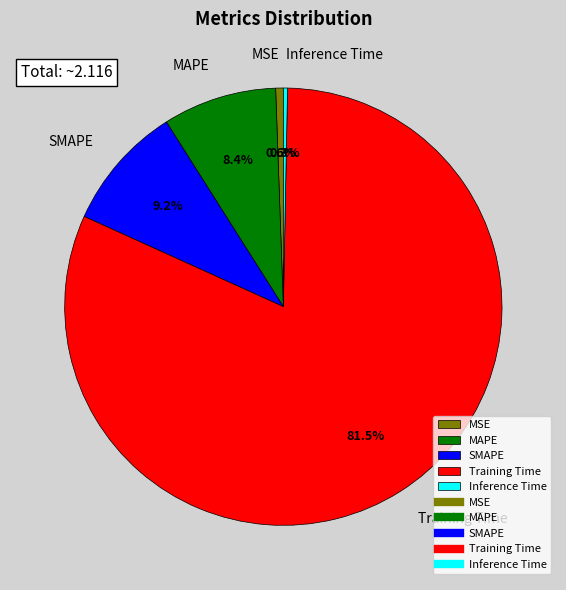

To the nearest percent, what is the difference between the MAPE and MSE slice percentages?

8%